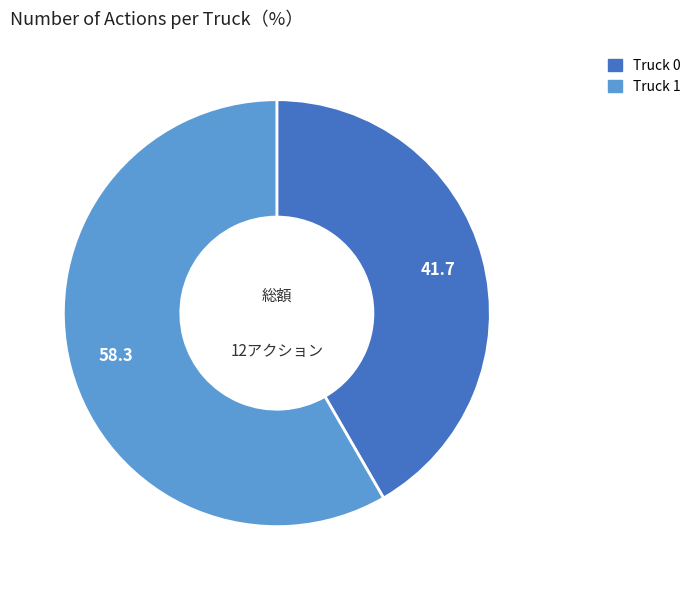

Count the number of slices in the pie.

2